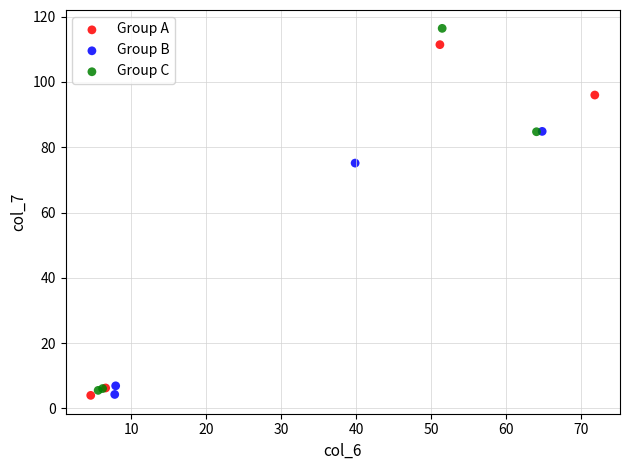

Which series reaches the maximum Y coordinate?

Group C